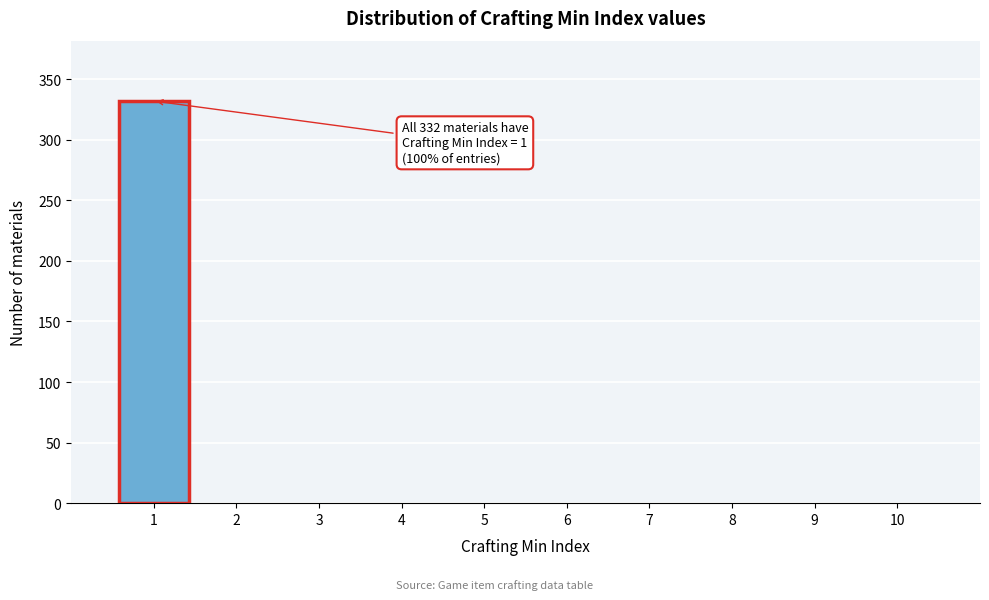

Over which range of the x-axis is the bar tallest?

0.5 to 1.5